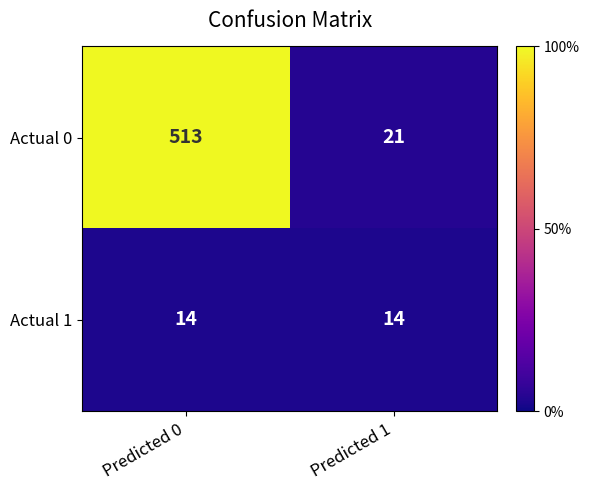

What value does the Actual 0 series have at Predicted 1?

21